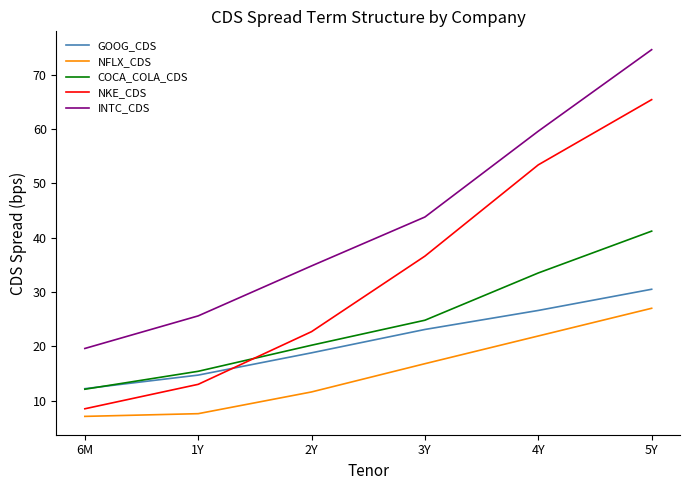

Which category has the highest value in the INTC_CDS series?

5Y